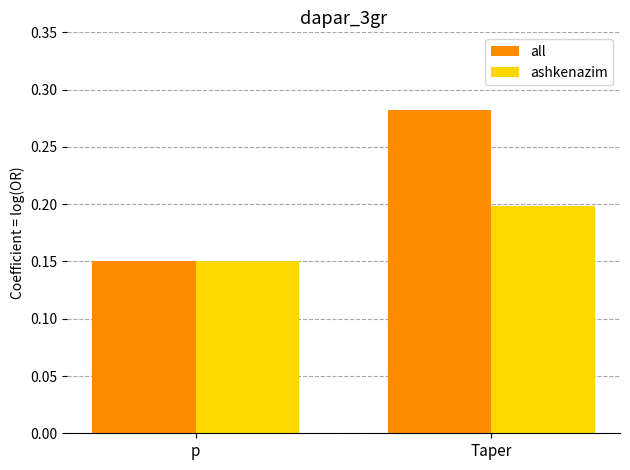

Which series has the largest total across all categories?

all